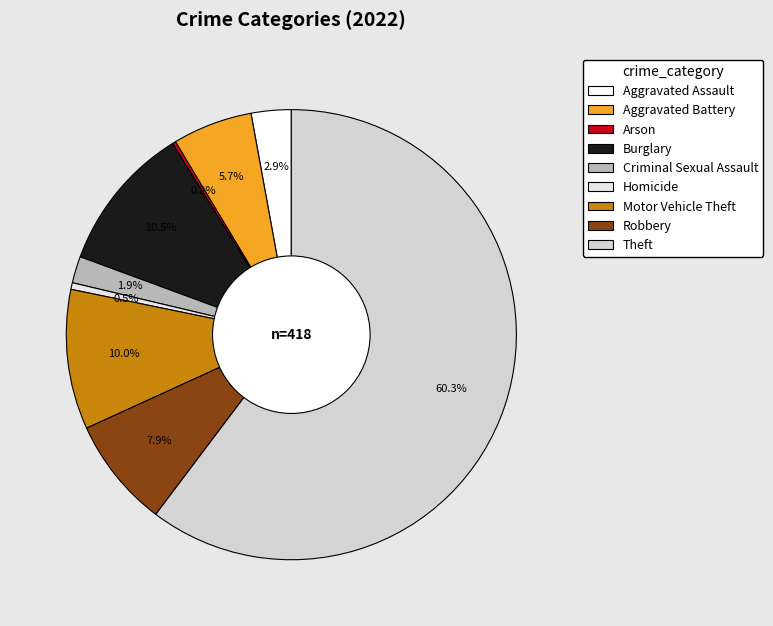

To the nearest percent, what portion does Criminal Sexual Assault represent?

2%